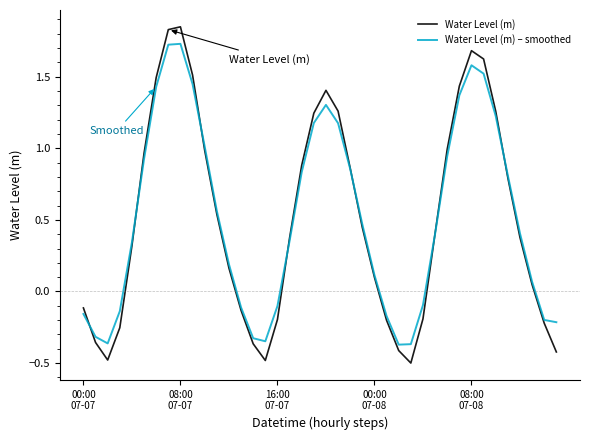

What is the smallest value displayed?

-0.5